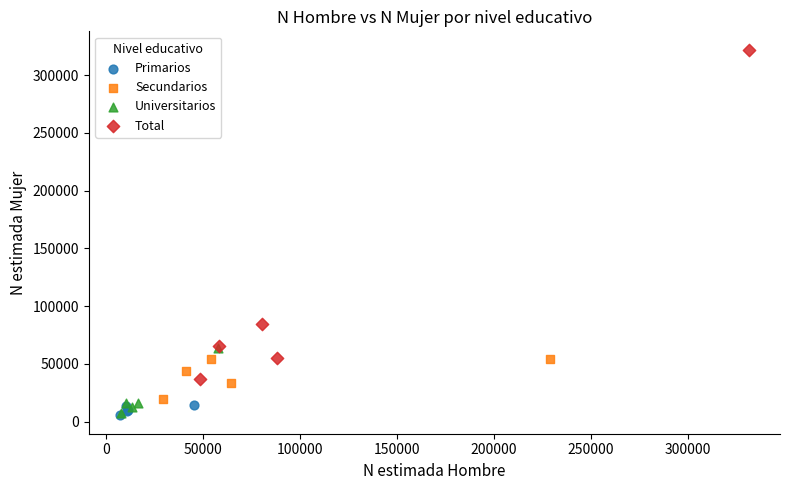

Which series contains the highest Y value?

Total